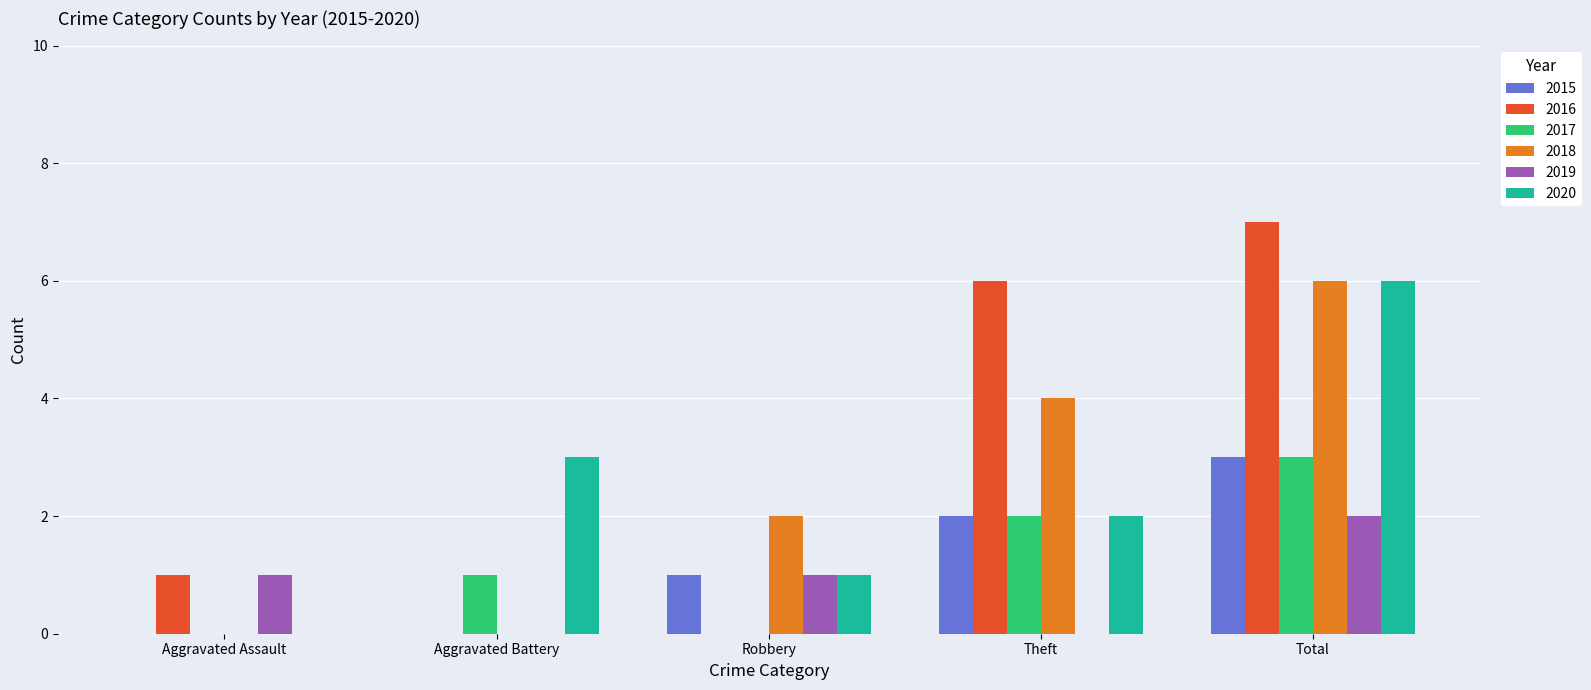

Between Aggravated Assault and Robbery, which series saw the biggest shift?

2018